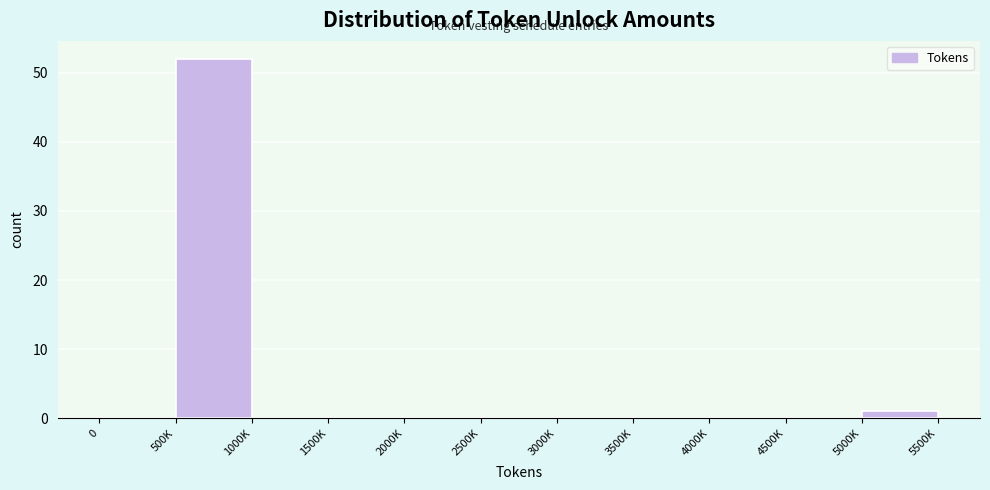

Reading left to right, what are all the values shown in this chart?

0=0	500K=52	1000K=0	1500K=0	2000K=0	2500K=0	3000K=0	3500K=0	4000K=0	4500K=0	5000K=1